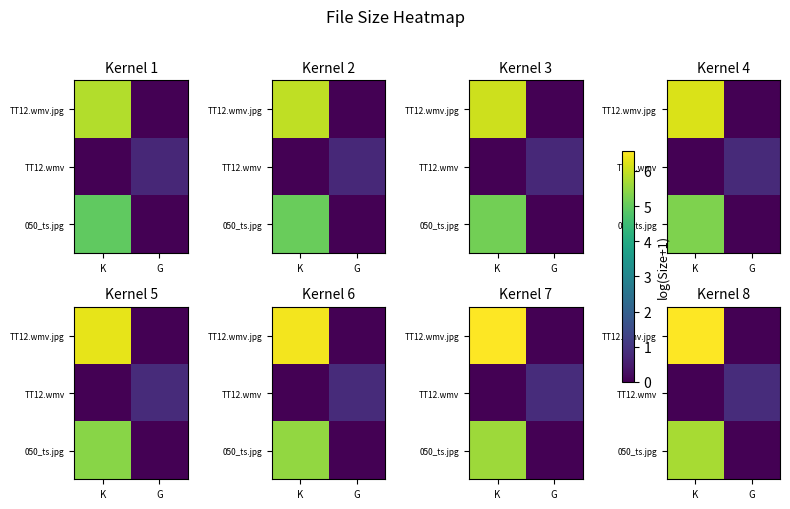

Which series has the largest range (max minus min)?

TT12.wmv.jpg